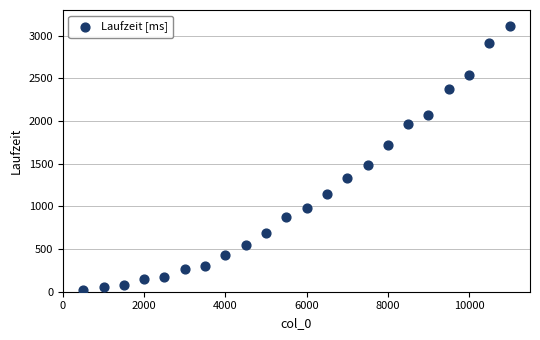

What is the range of X values (max minus min)?

10500